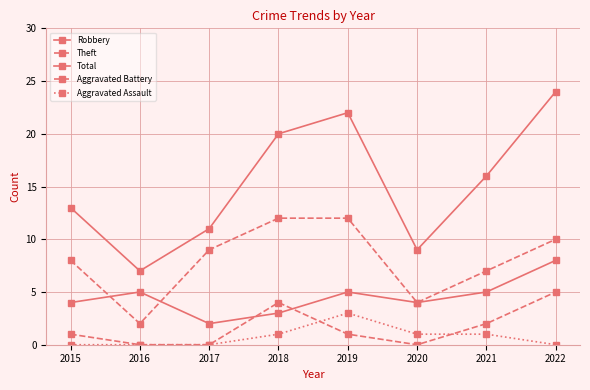

What is the sum of the Aggravated Assault values at 2022 and 2021?

1